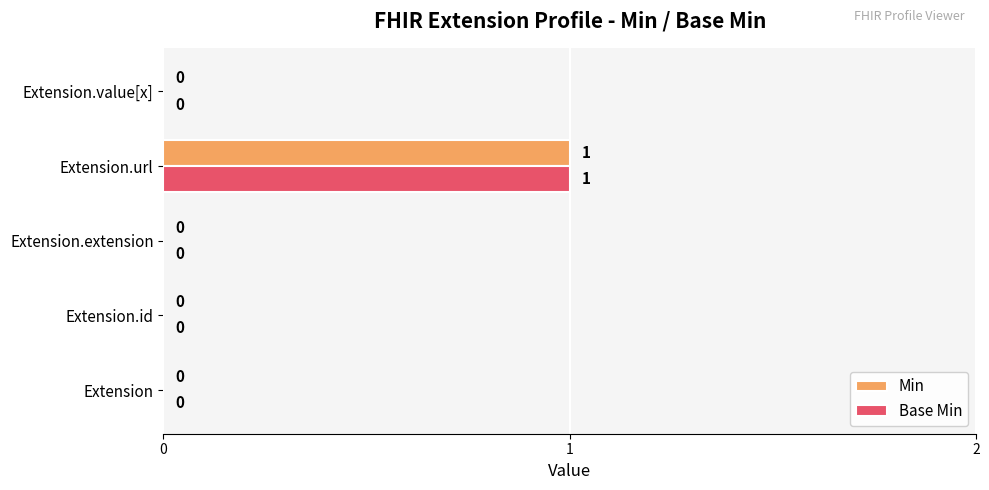

At which category is the sum across all series the highest?

Extension.url